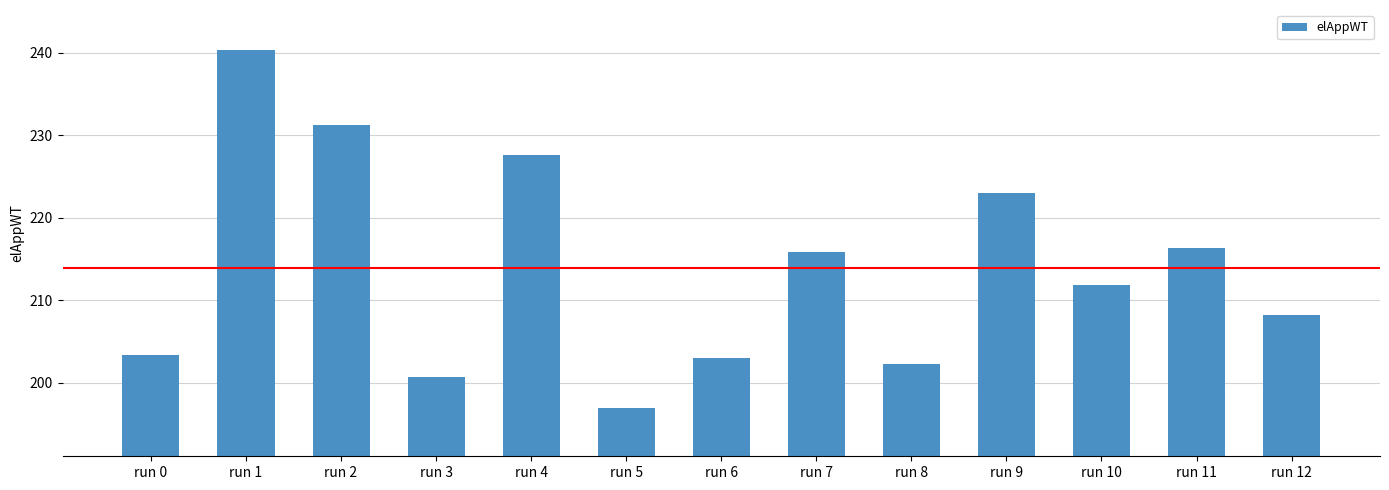

Count the number of categories in the chart.

13